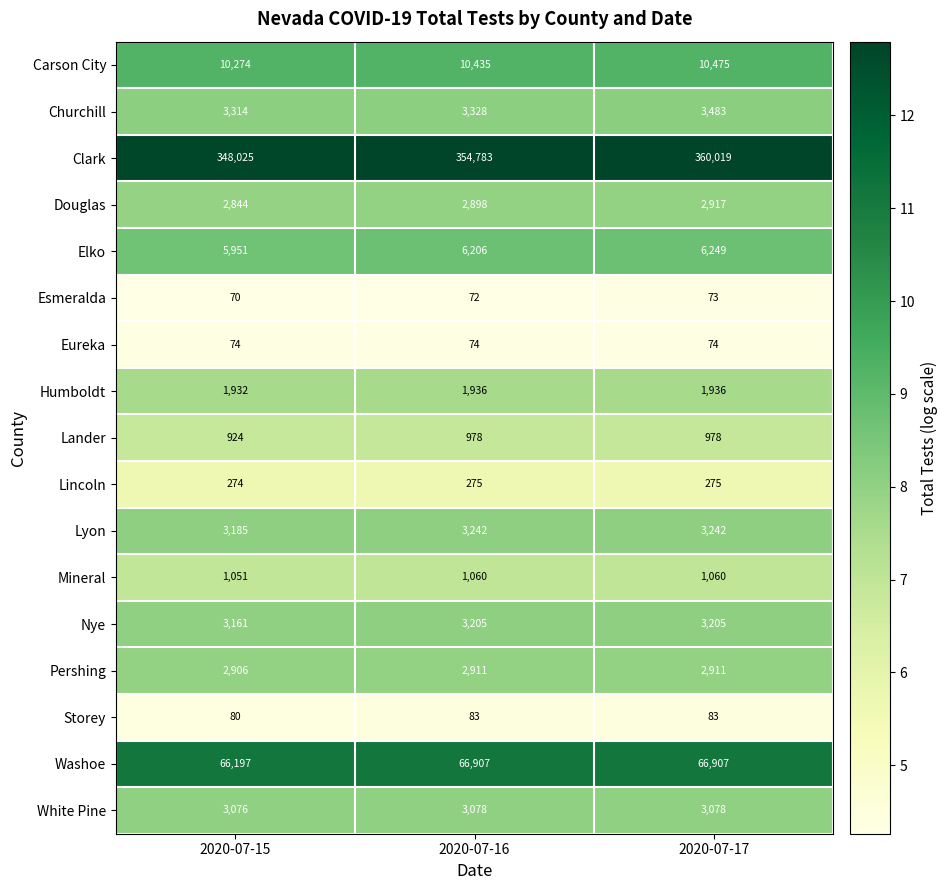

What is the approximate value of Clark at 2020-07-16?

354783